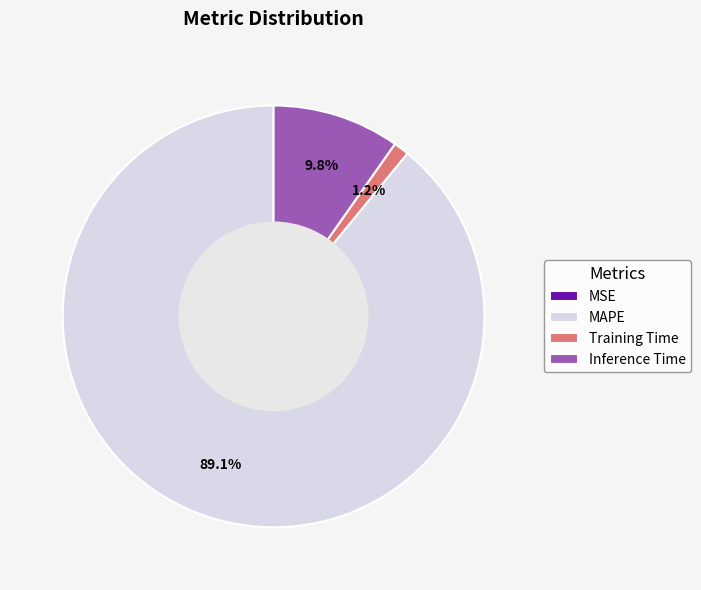

How much of the chart is everything except Training Time?

98.8%